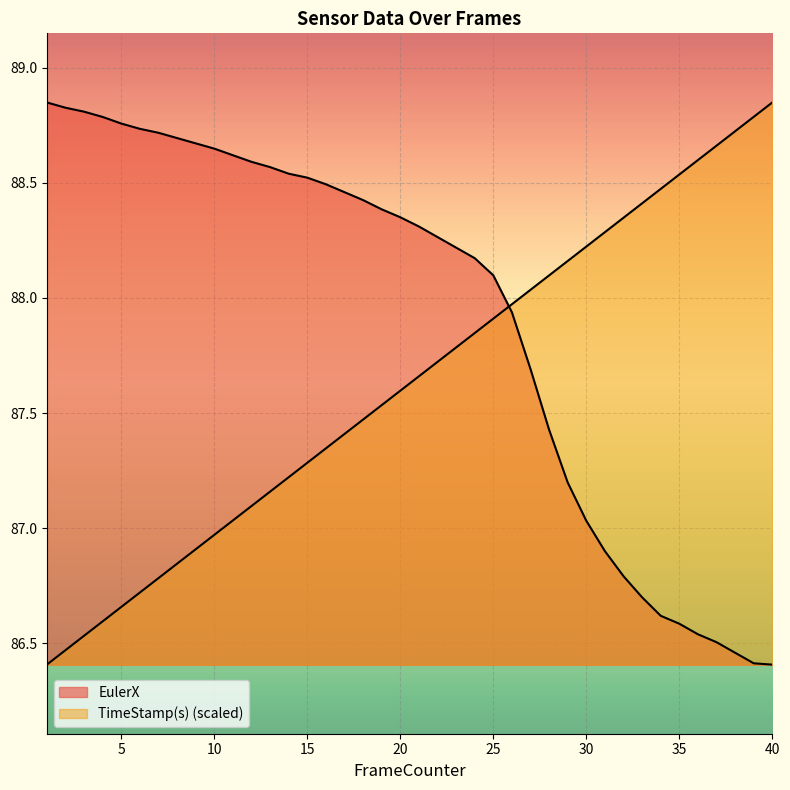

What is the smallest value displayed?

86.4